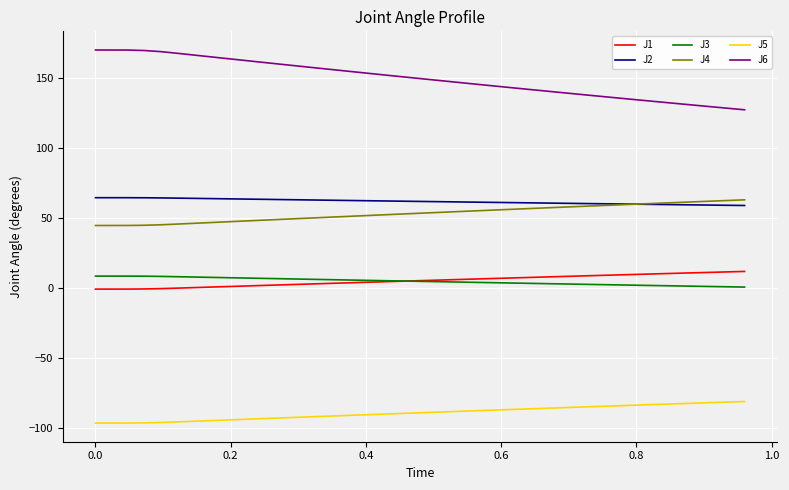

What is the maximum value shown in the chart?

169.9